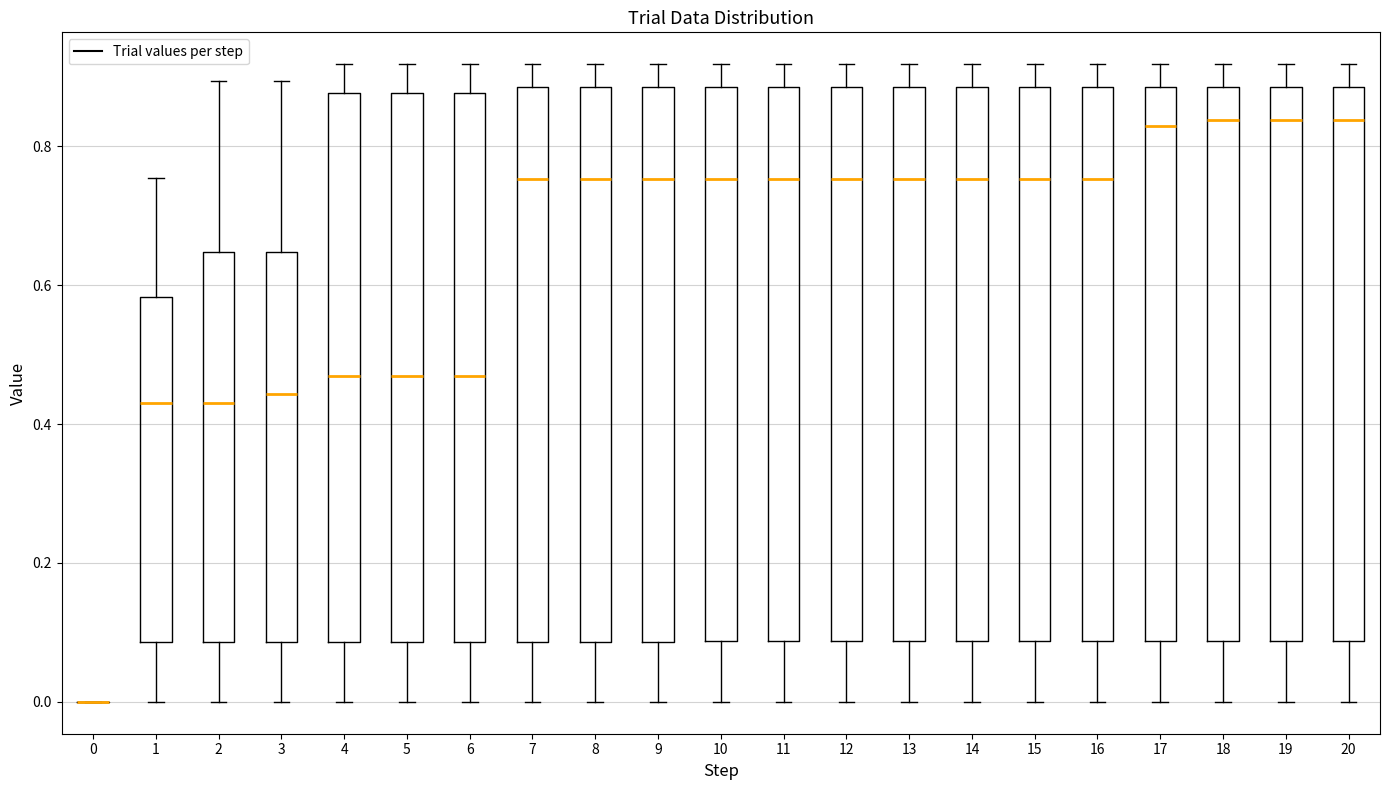

Reading left to right, transcribe this box plot: for each box, give where its median line is, the range the box spans, and where its two whiskers end, as read against the y-axis. The values are not printed on the chart, so give them approximately, as read against the axis.

0: box collapsed to a line at 0.00, whiskers 0.00 to 0.00
1: median 0.44, box 0.08 to 0.58, whiskers 0.00 to 0.76
2: median 0.44, box 0.08 to 0.64, whiskers 0.00 to 0.90
3: median 0.44, box 0.08 to 0.64, whiskers 0.00 to 0.90
4: median 0.46, box 0.08 to 0.88, whiskers 0.00 to 0.92
5: median 0.46, box 0.08 to 0.88, whiskers 0.00 to 0.92
6: median 0.46, box 0.08 to 0.88, whiskers 0.00 to 0.92
7: median 0.76, box 0.08 to 0.88, whiskers 0.00 to 0.92
8: median 0.76, box 0.08 to 0.88, whiskers 0.00 to 0.92
9: median 0.76, box 0.08 to 0.88, whiskers 0.00 to 0.92
10: median 0.76, box 0.08 to 0.88, whiskers 0.00 to 0.92
11: median 0.76, box 0.08 to 0.88, whiskers 0.00 to 0.92
12: median 0.76, box 0.08 to 0.88, whiskers 0.00 to 0.92
13: median 0.76, box 0.08 to 0.88, whiskers 0.00 to 0.92
14: median 0.76, box 0.08 to 0.88, whiskers 0.00 to 0.92
15: median 0.76, box 0.08 to 0.88, whiskers 0.00 to 0.92
16: median 0.76, box 0.08 to 0.88, whiskers 0.00 to 0.92
17: median 0.82, box 0.08 to 0.88, whiskers 0.00 to 0.92
18: median 0.84, box 0.08 to 0.88, whiskers 0.00 to 0.92
19: median 0.84, box 0.08 to 0.88, whiskers 0.00 to 0.92
20: median 0.84, box 0.08 to 0.88, whiskers 0.00 to 0.92